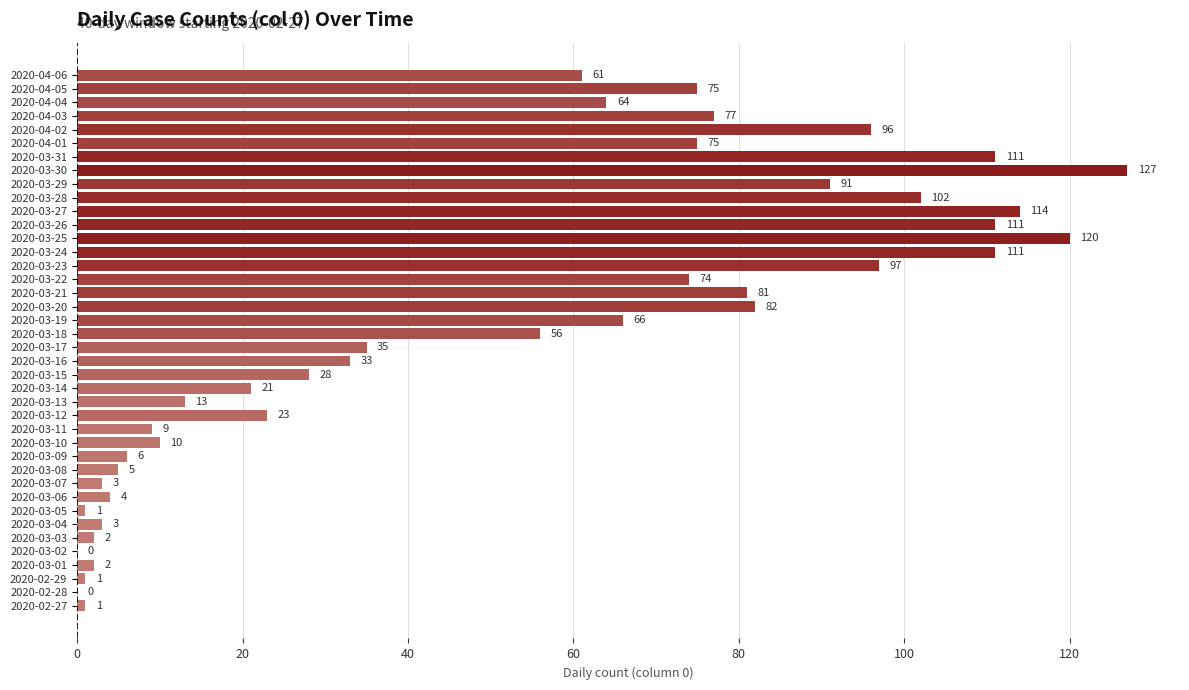

Reading bottom to top, extract all data points from this chart.

2020-02-27=1	2020-02-28=0	2020-02-29=1	2020-03-01=2	2020-03-02=0	2020-03-03=2	2020-03-04=3	2020-03-05=1	2020-03-06=4	2020-03-07=3	2020-03-08=5	2020-03-09=6	2020-03-10=10	2020-03-11=9	2020-03-12=23	2020-03-13=13	2020-03-14=21	2020-03-15=28	2020-03-16=33	2020-03-17=35	2020-03-18=56	2020-03-19=66	2020-03-20=82	2020-03-21=81	2020-03-22=74	2020-03-23=97	2020-03-24=111	2020-03-25=120	2020-03-26=111	2020-03-27=114	2020-03-28=102	2020-03-29=91	2020-03-30=127	2020-03-31=111	2020-04-01=75	2020-04-02=96	2020-04-03=77	2020-04-04=64	2020-04-05=75	2020-04-06=61